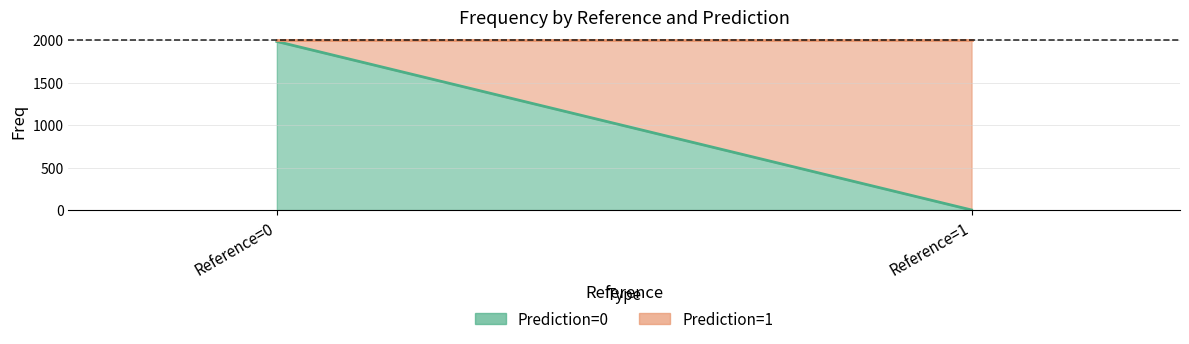

True or false: Prediction=1 has a value of 15 at Reference=0.

True